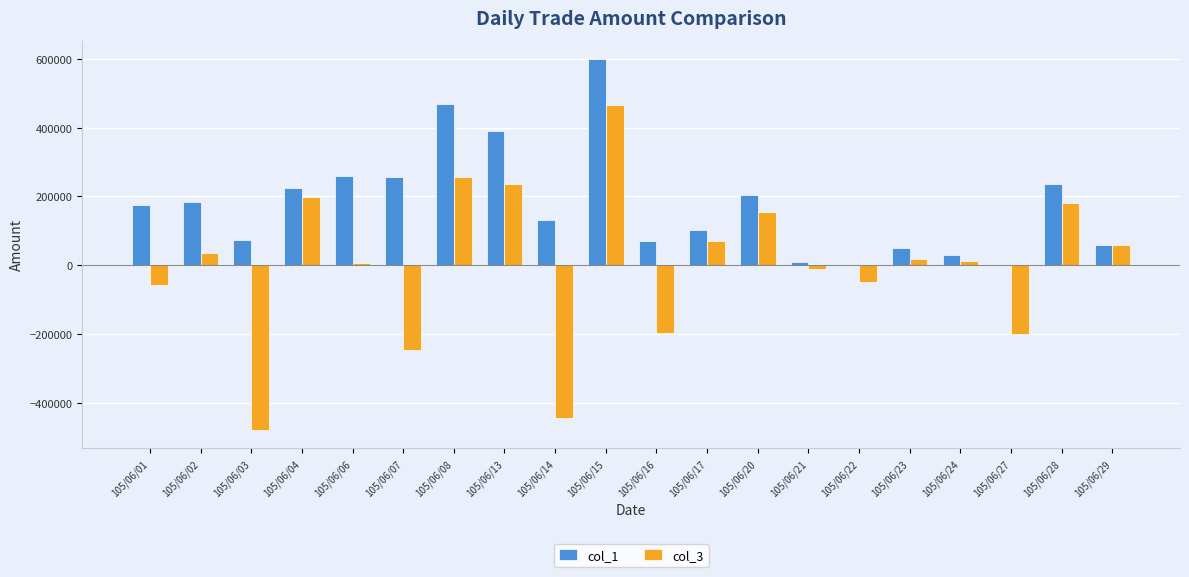

Which category has the highest value across all series?

105/06/15